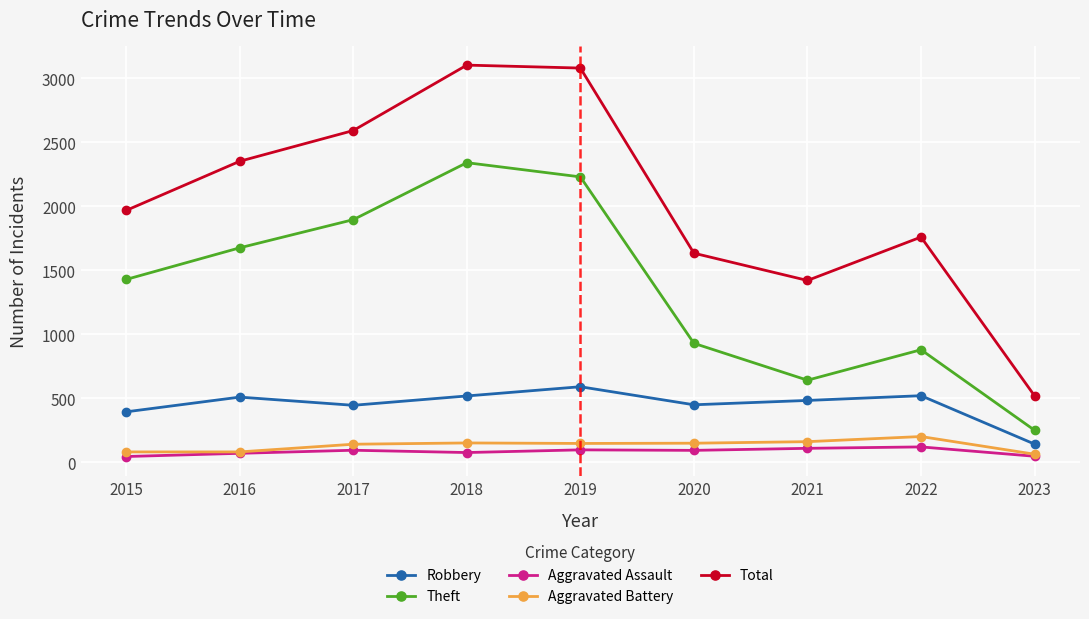

True or false: Total and Aggravated Assault intersect in this chart.

False